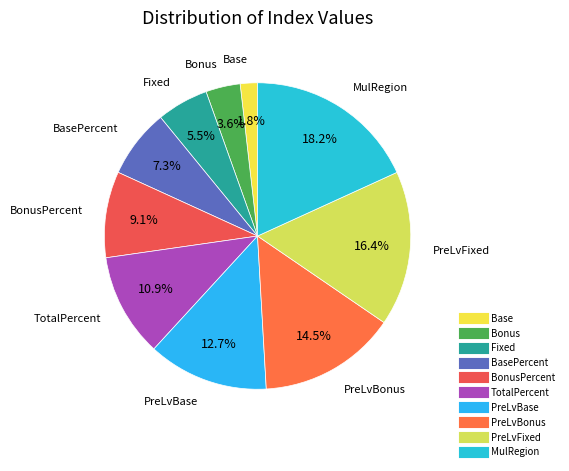

Rank the categories by value from lowest to highest.

Base, Bonus, Fixed, BasePercent, BonusPercent, TotalPercent, PreLvBase, PreLvBonus, PreLvFixed, MulRegion